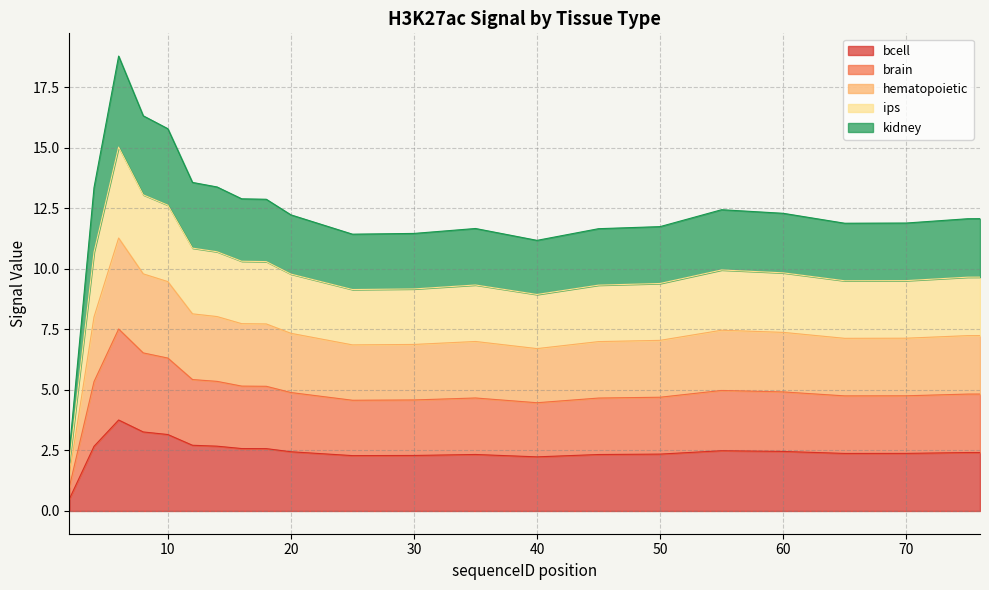

Which series changed the most between 10 and 16?

kidney